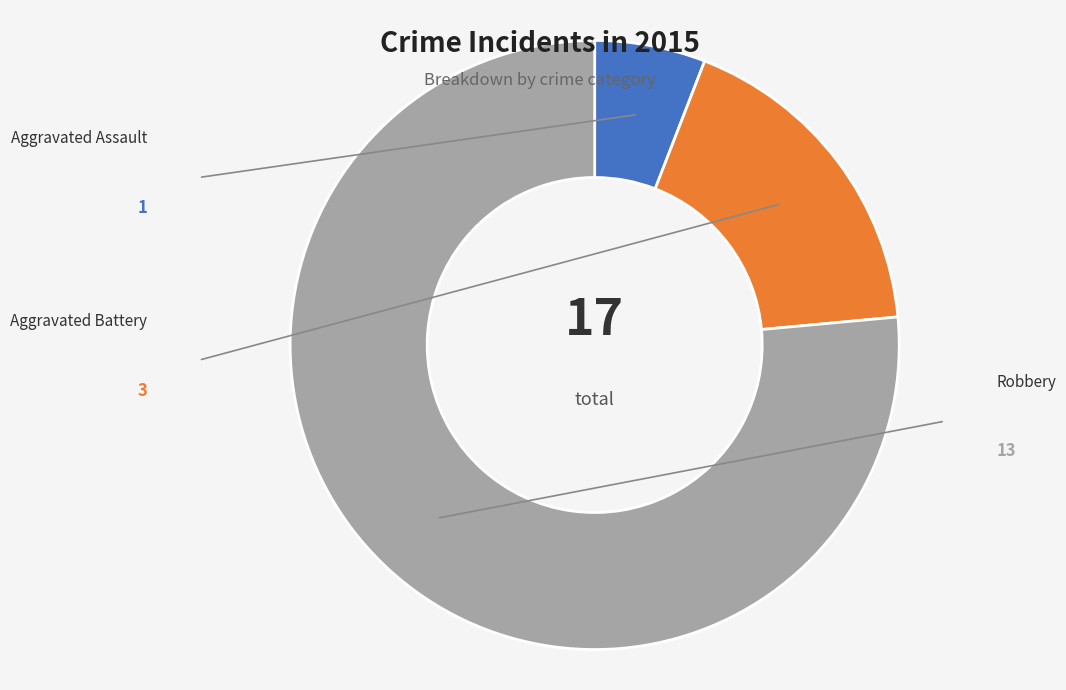

How many slices are in this pie chart?

3